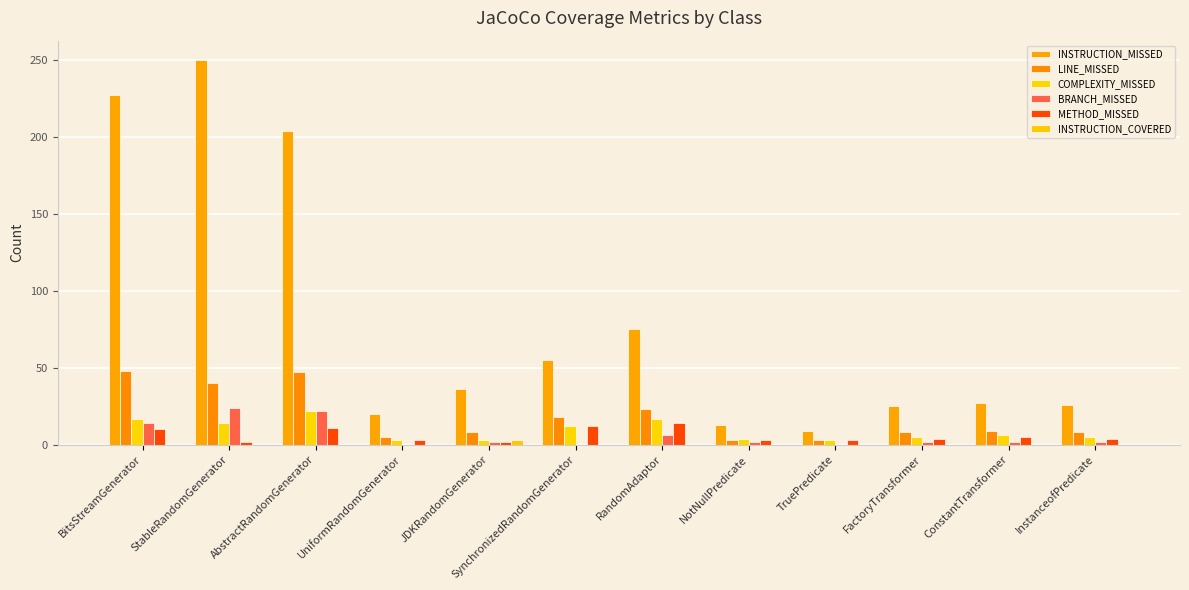

Are the bars grouped side by side (vs. stacked)?

Yes